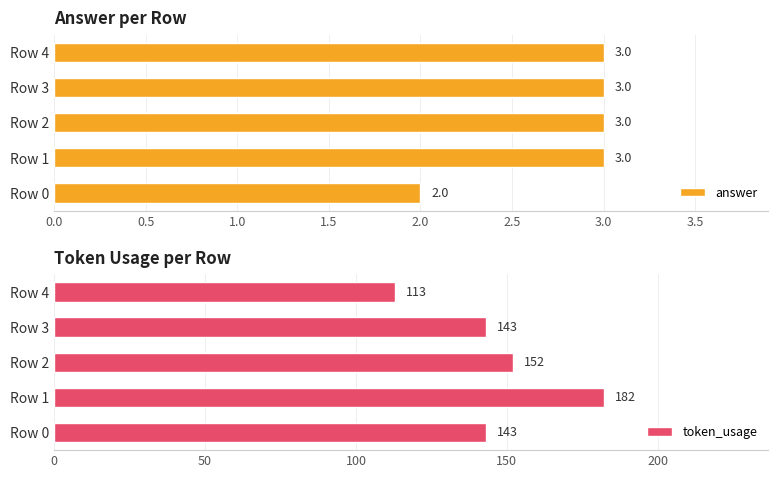

How many data points in token_usage are above 143?

2